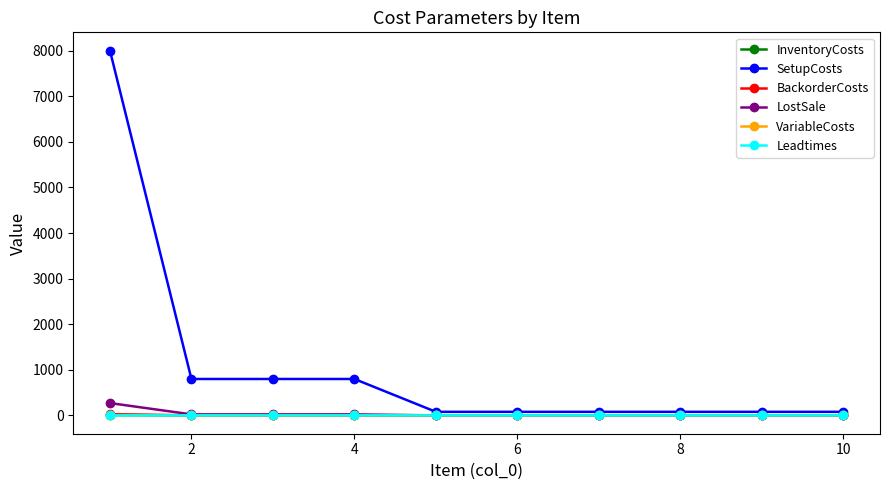

What is the value of the SetupCosts point at the 1st from the left?

8000.0